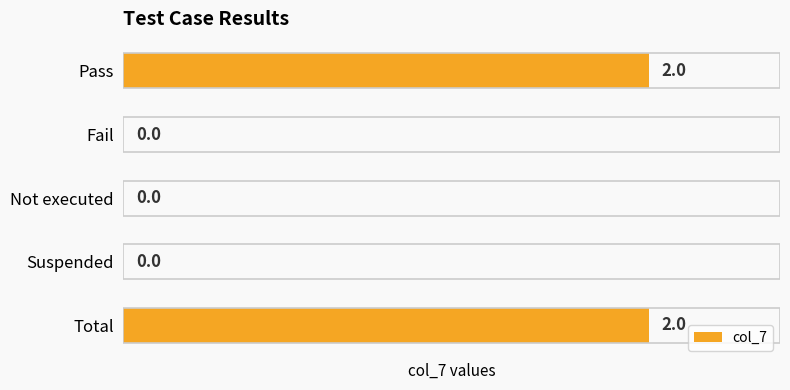

Which has a higher value, Not executed or Pass?

Pass